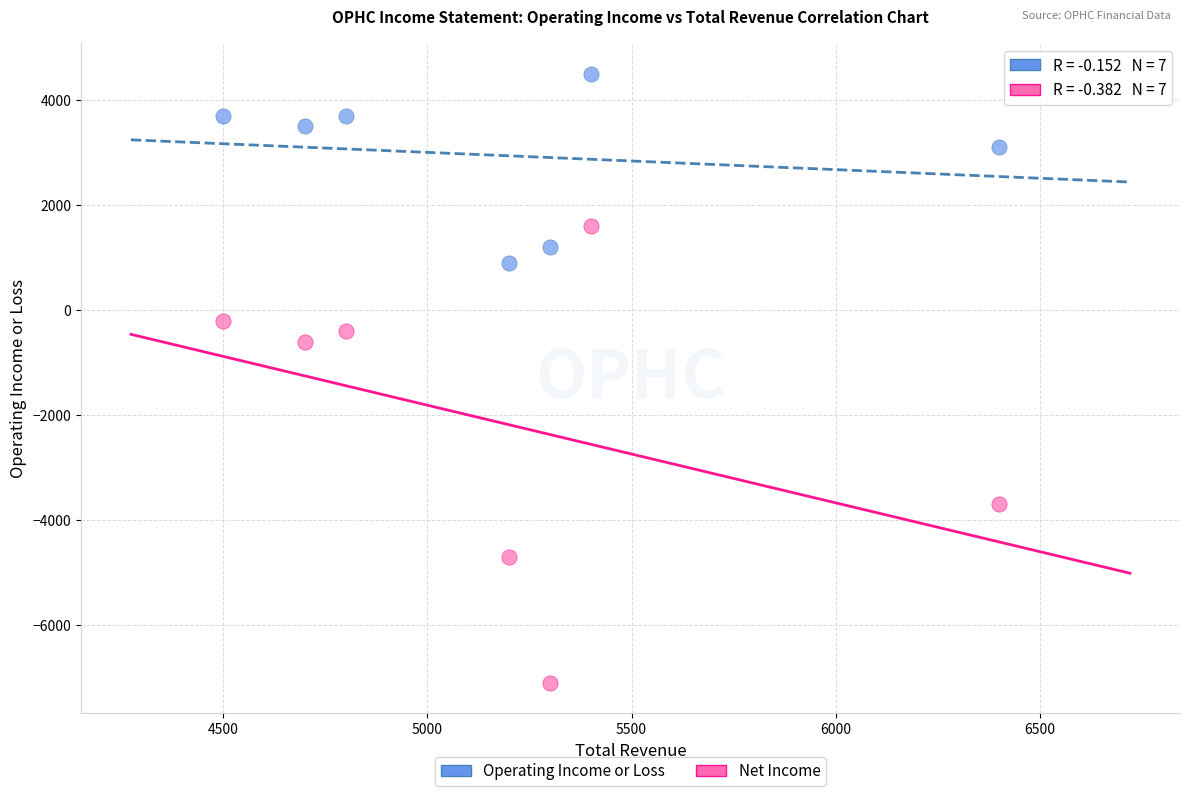

Across all data points, what is the range of Y values (max minus min)?

11600